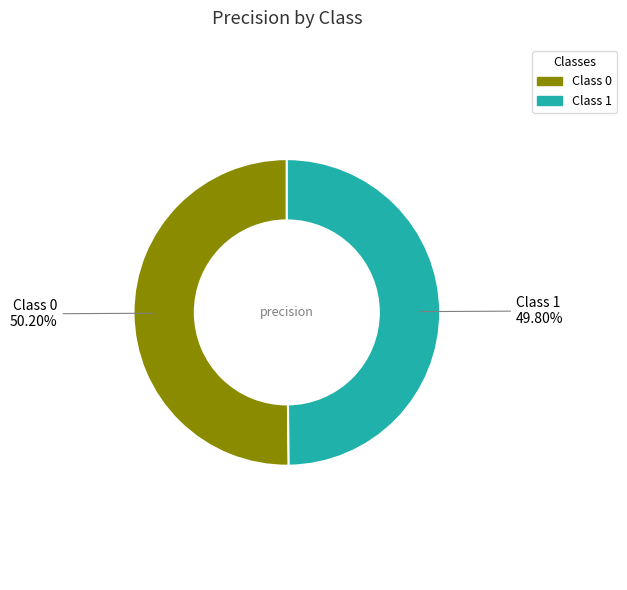

How many slices are in this pie chart?

2